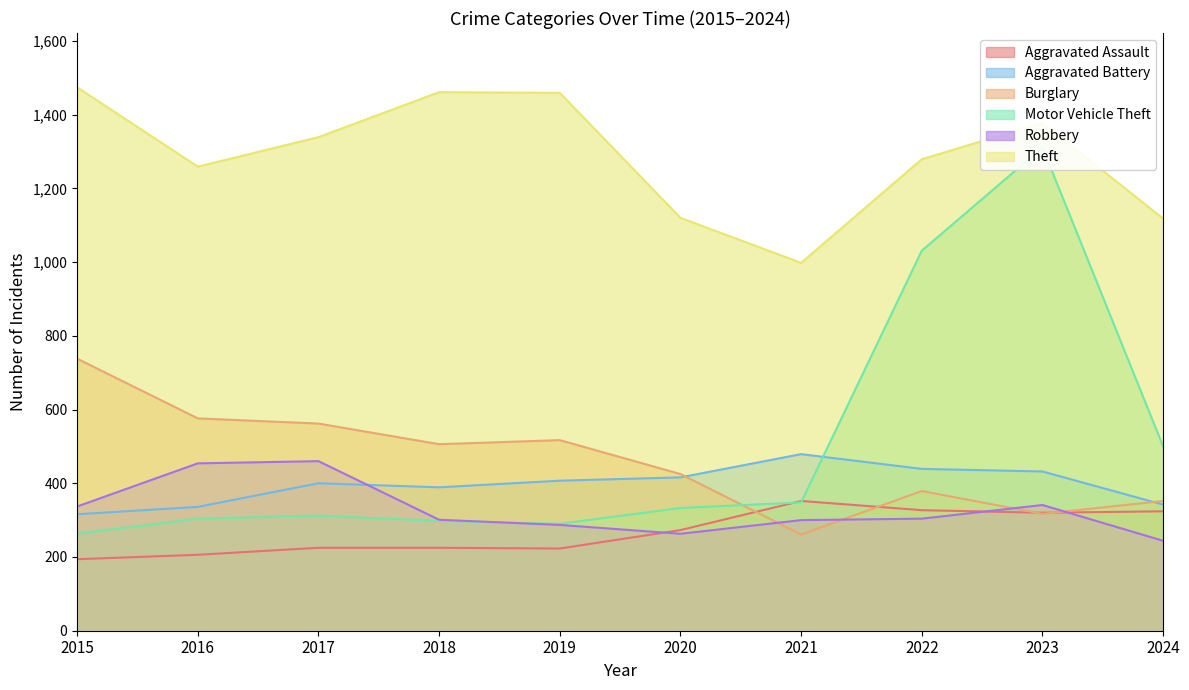

How many intersections are there between Motor Vehicle Theft and Aggravated Battery?

1